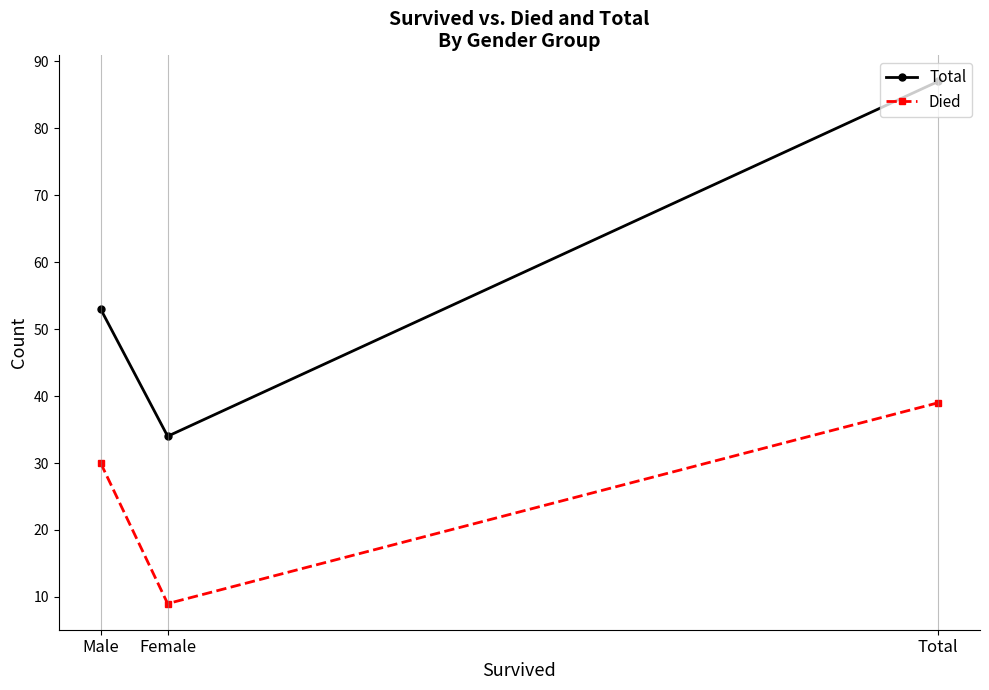

What is the value of the Died point at the 1st from the left?

30